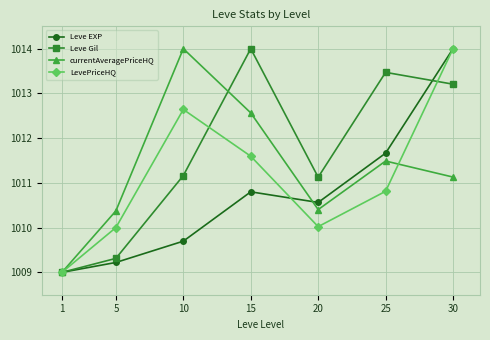

What are all the series names shown in the legend?

Leve EXP, Leve Gil, currentAveragePriceHQ, LevePriceHQ